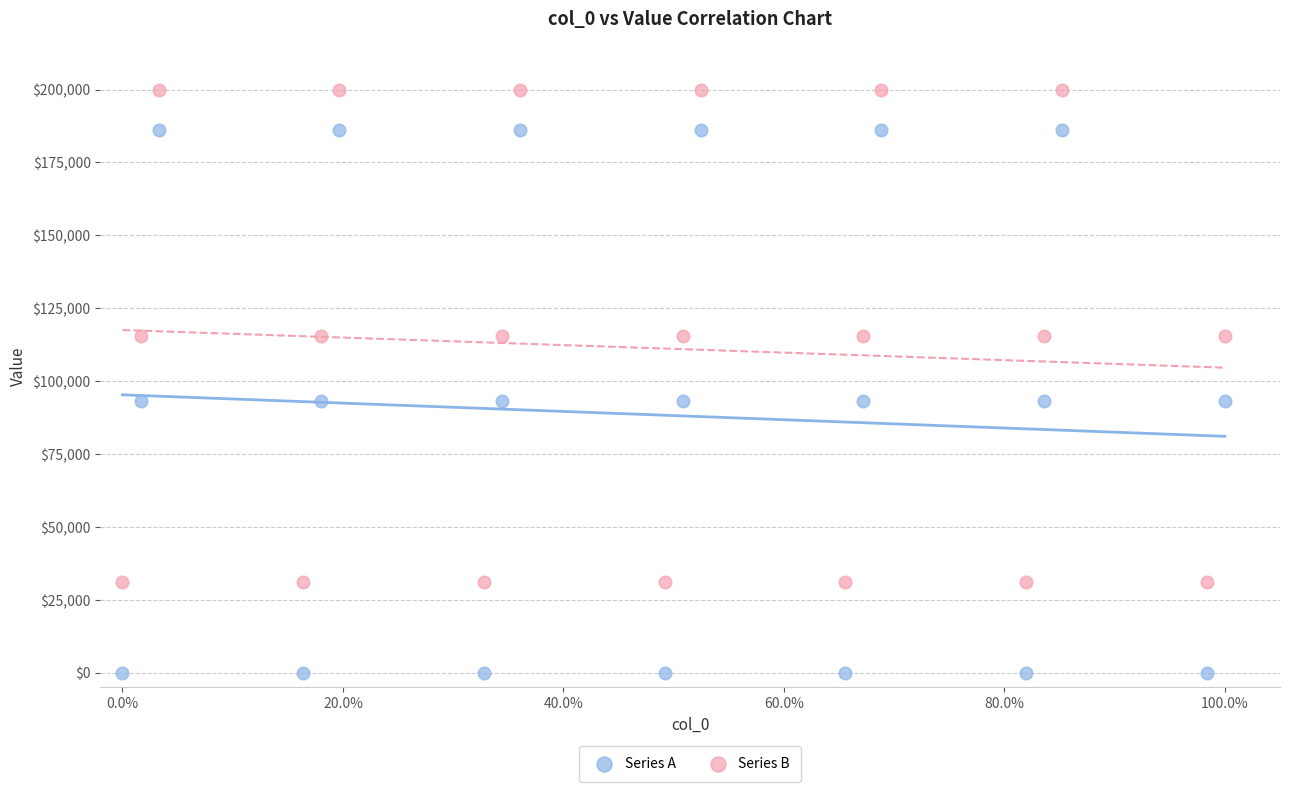

Across all data points, what is the range of X values (max minus min)?

1.0